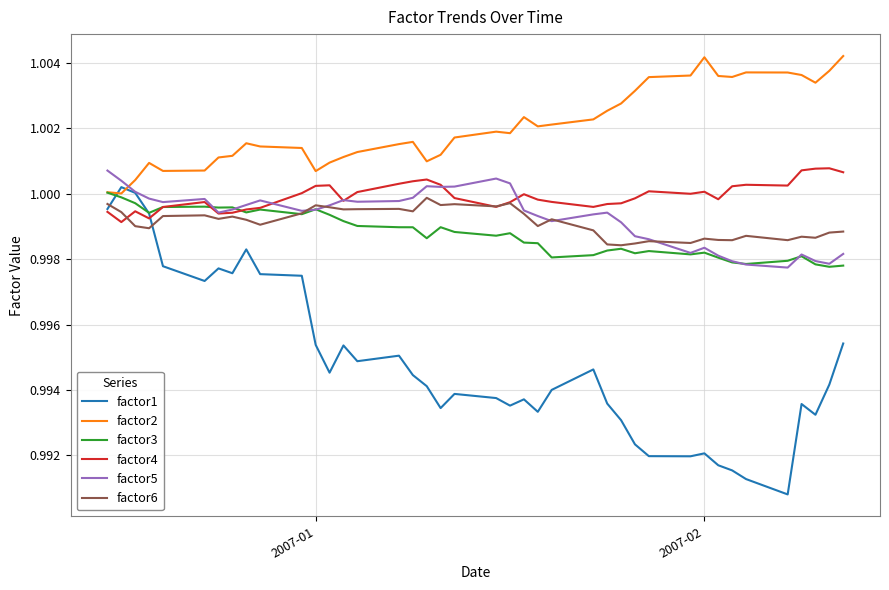

Count the number of data series in this chart.

6